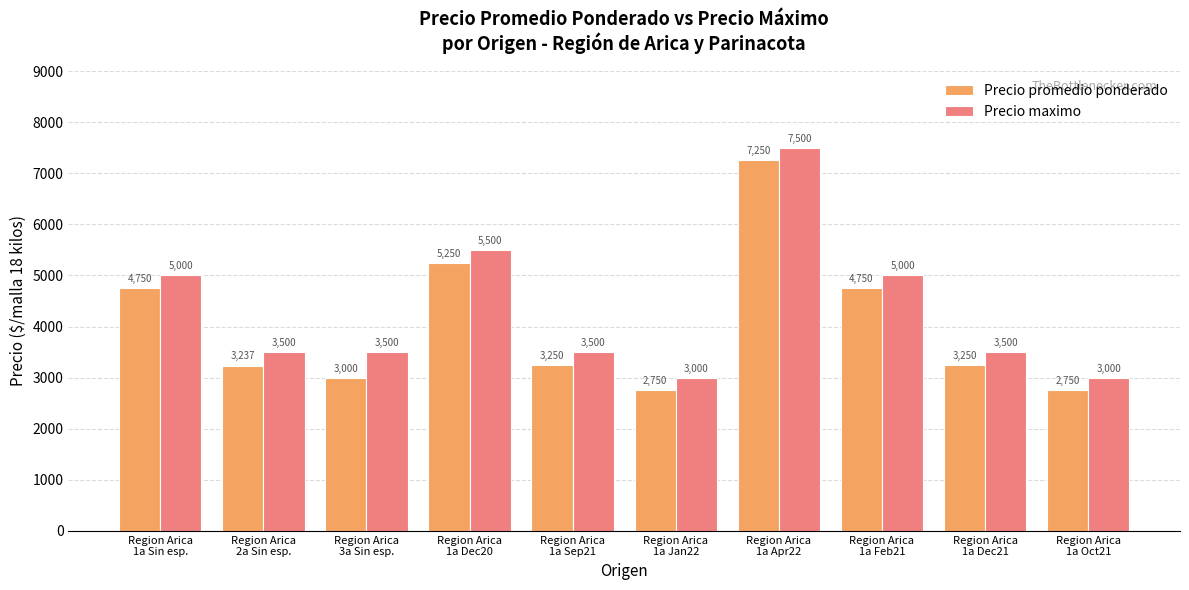

What is the minimum value for Precio maximo?

3000